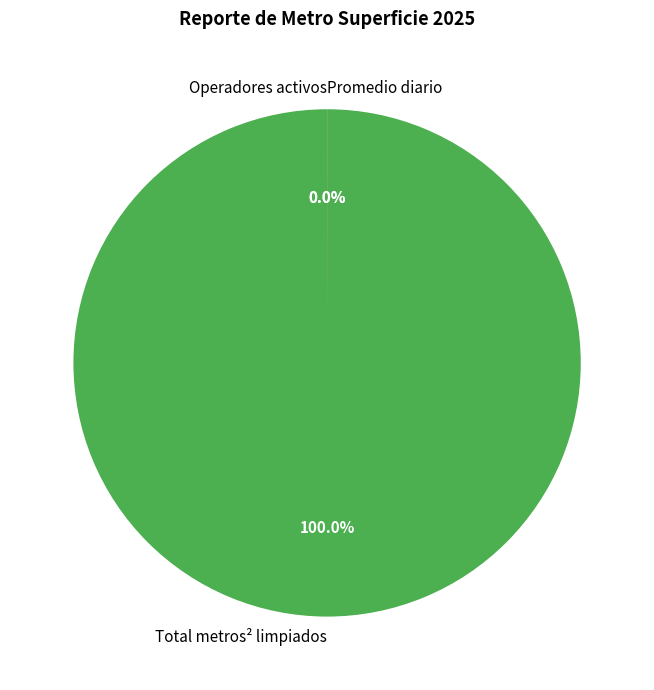

What is the majority slice?

Total metros² limpiados